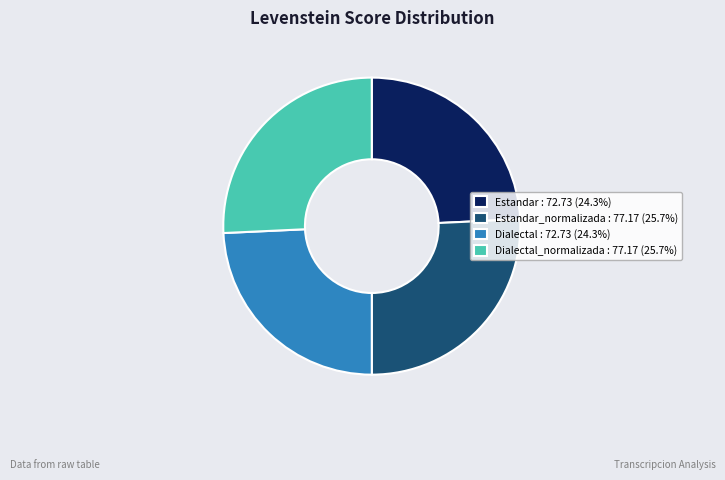

Does Estandar : 72.73 (24.3%) represent more than half of the total?

No